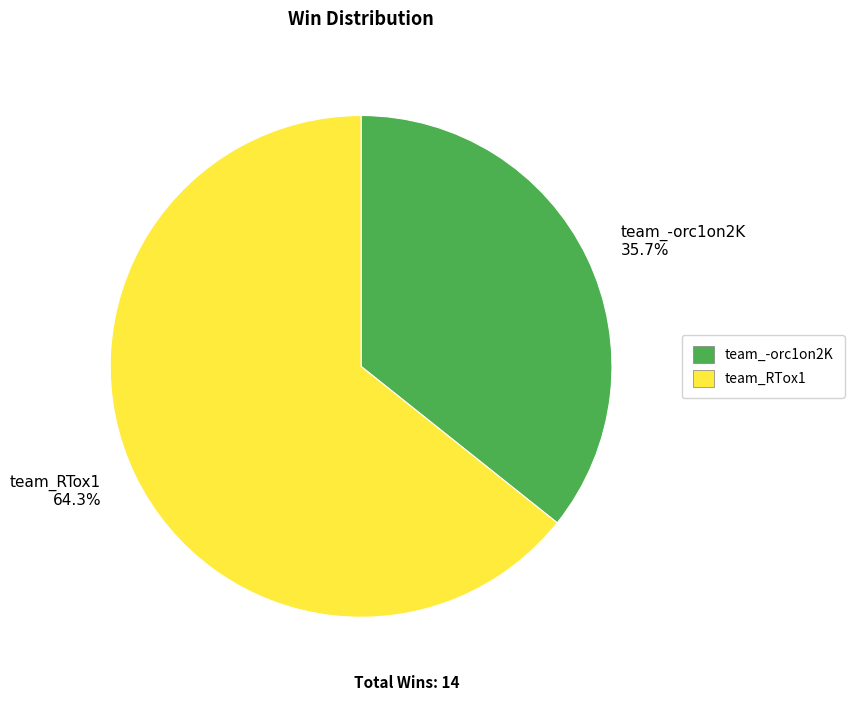

To the nearest percent, what is the average slice percentage?

50%